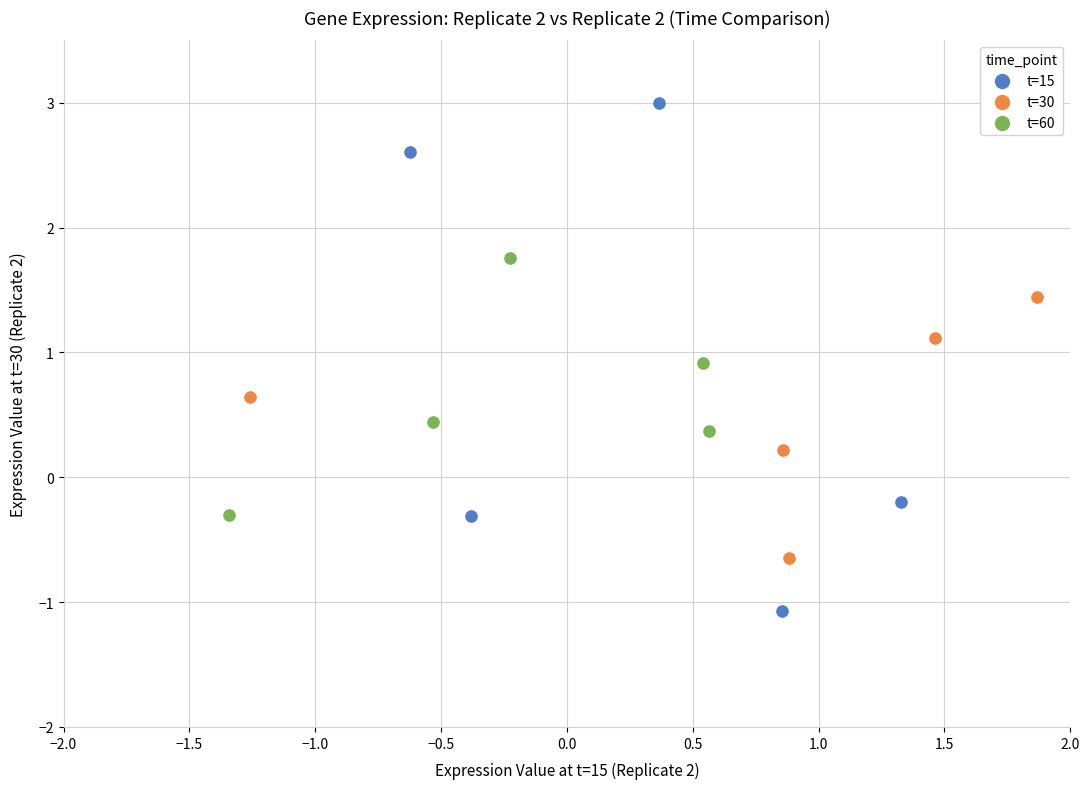

What are all the series names shown in the legend?

t=15, t=30, t=60